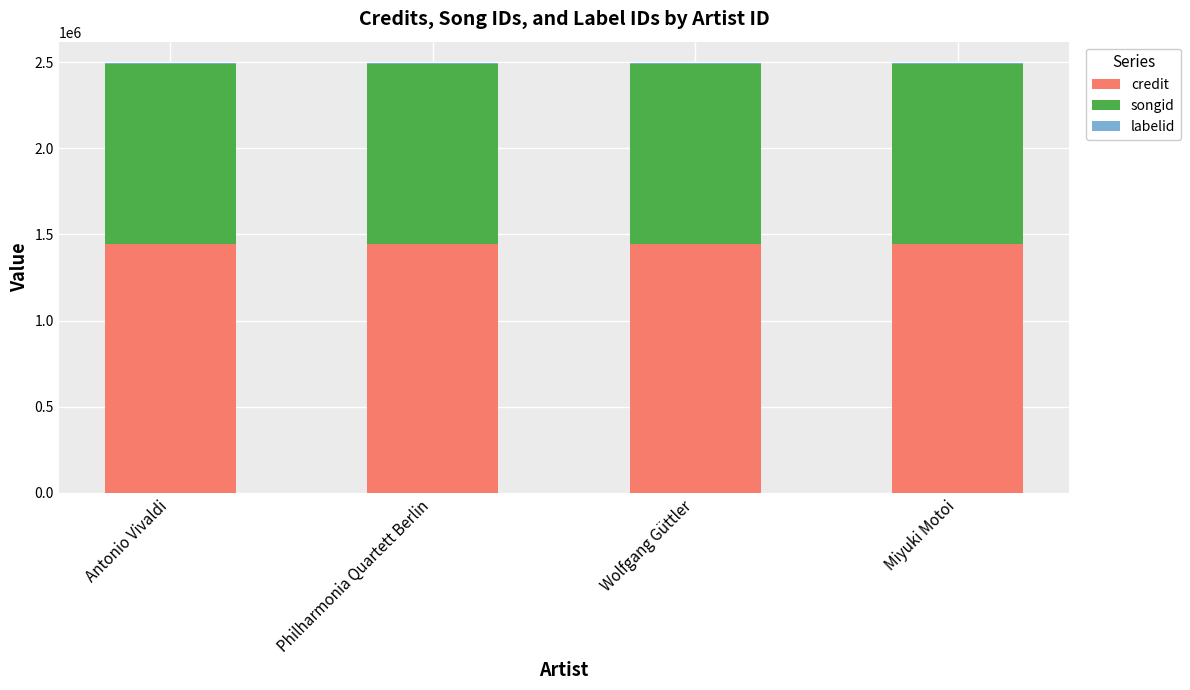

What is the sum of all credit values?

5784752